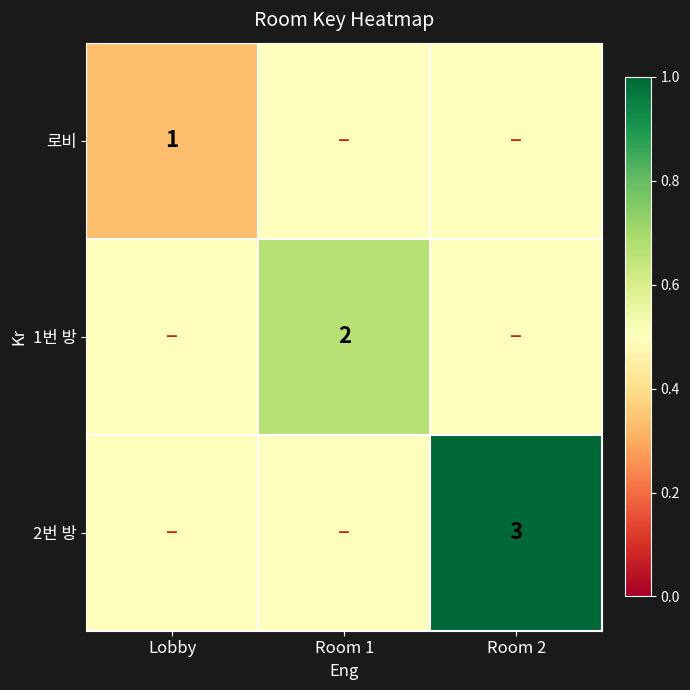

True or false: 로비 has a value of 1.0 at Lobby.

True